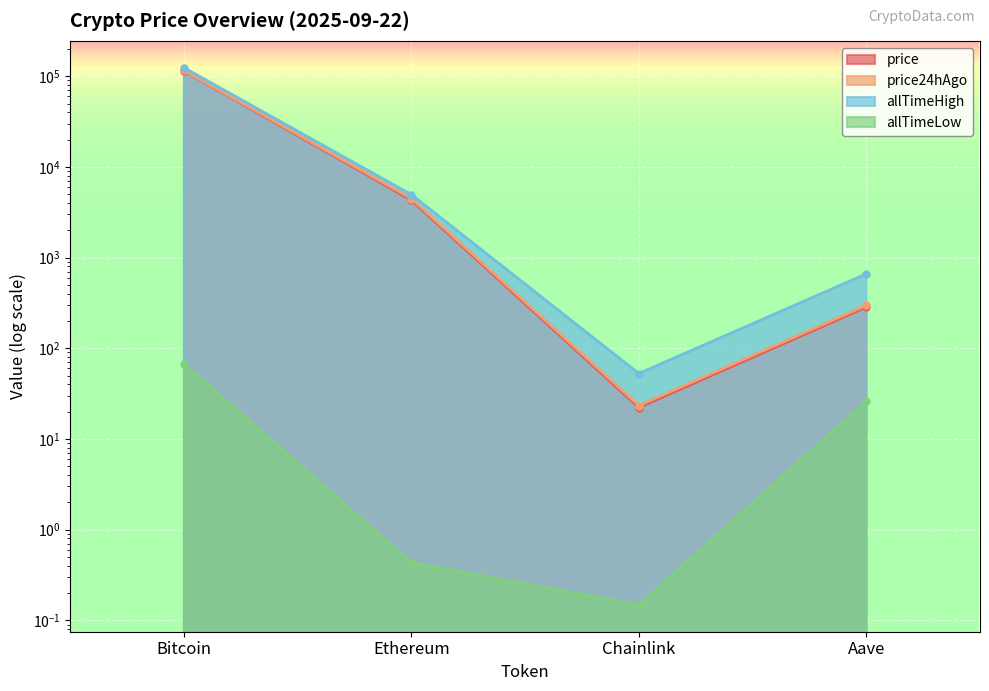

True or false: allTimeLow has a value of 0.4 at Ethereum.

True